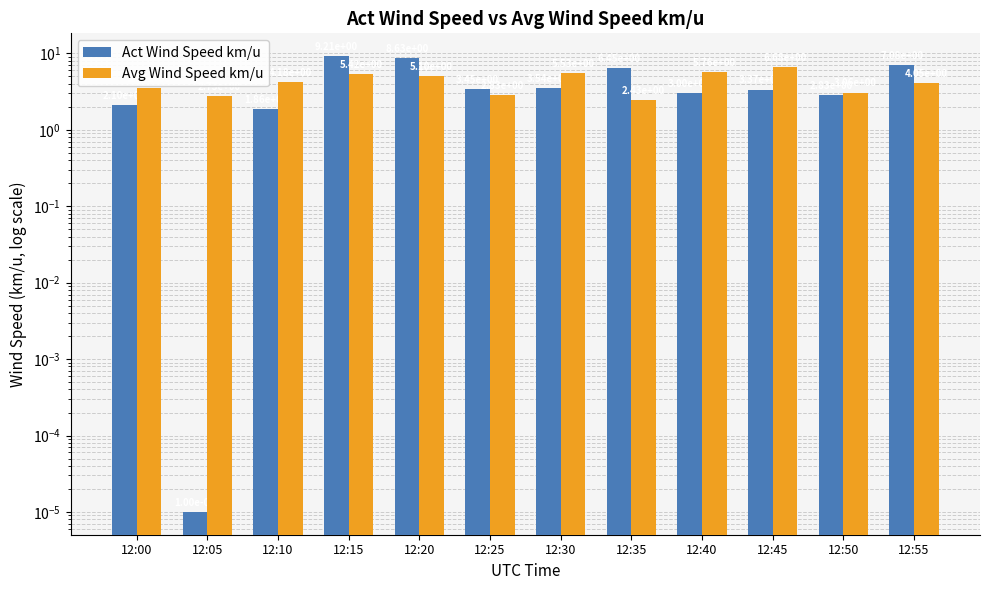

Reading left to right, what are all the values shown in this chart?

Act Wind Speed km/u: 2.1	0.0	1.9	9.2	8.6	3.5	3.5	6.4	3.0	3.4	2.8	7.1
Avg Wind Speed km/u: 3.6	2.7	4.2	5.4	5.1	2.8	5.5	2.4	5.8	6.7	3.1	4.1